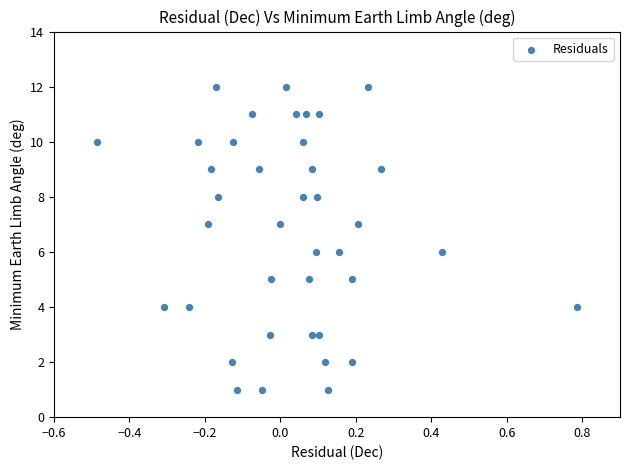

What is the range of Y values (max minus min)?

11